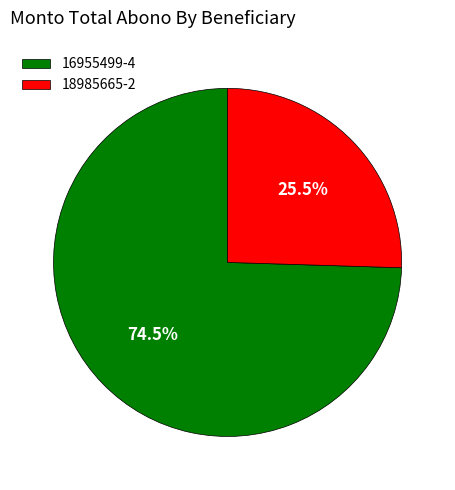

Does 16955499-4 account for over 50% of the chart?

Yes